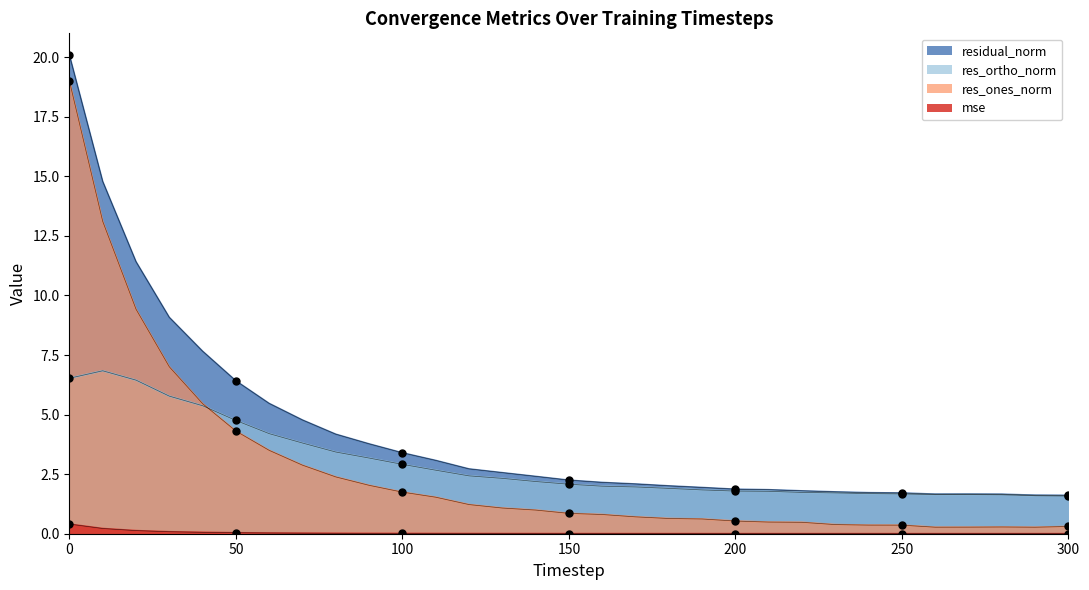

The res_ortho_norm series shows 3.8 at 70. True or false?

True